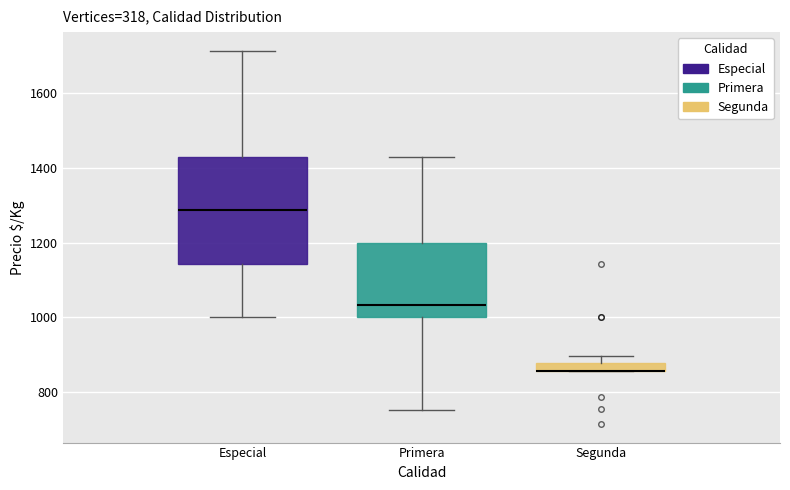

Which box is the tallest, from its lower edge to its upper edge?

Especial